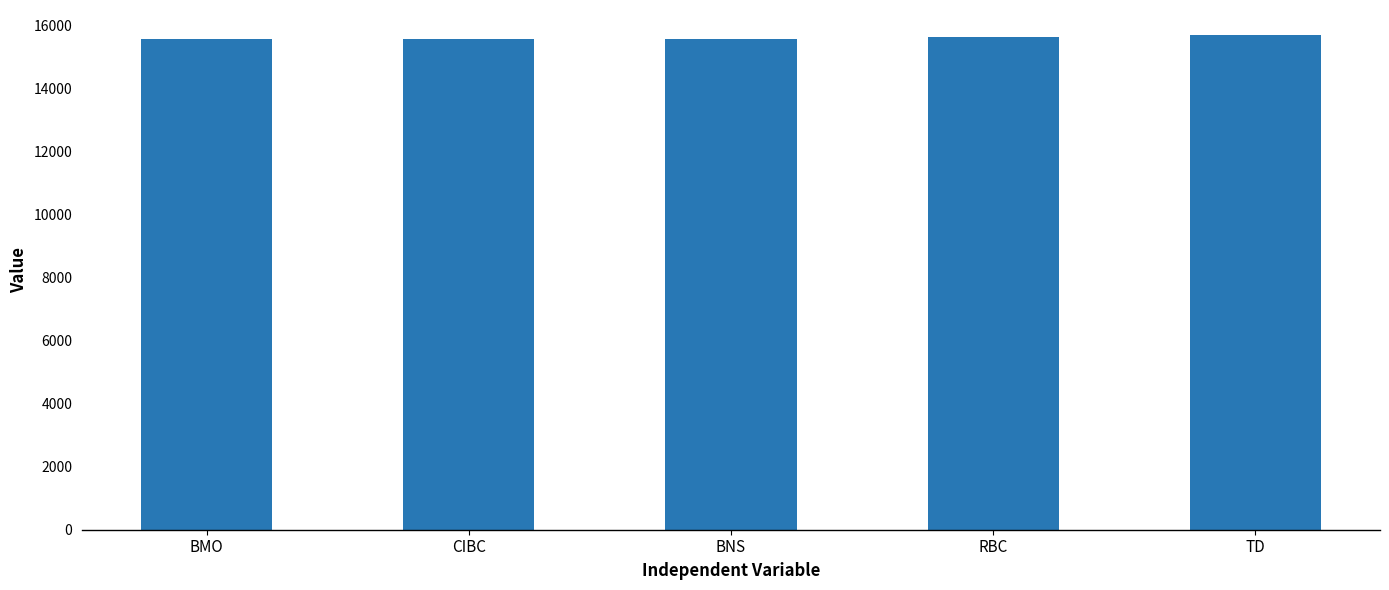

What is the label of the 3rd bar from the left?

BNS